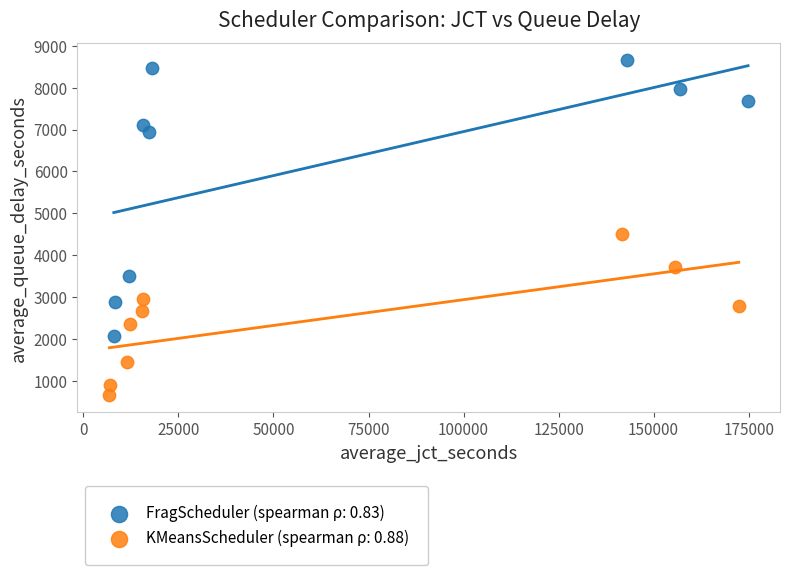

Which series contains the lowest Y value?

KMeansScheduler (spearman ρ: 0.88)